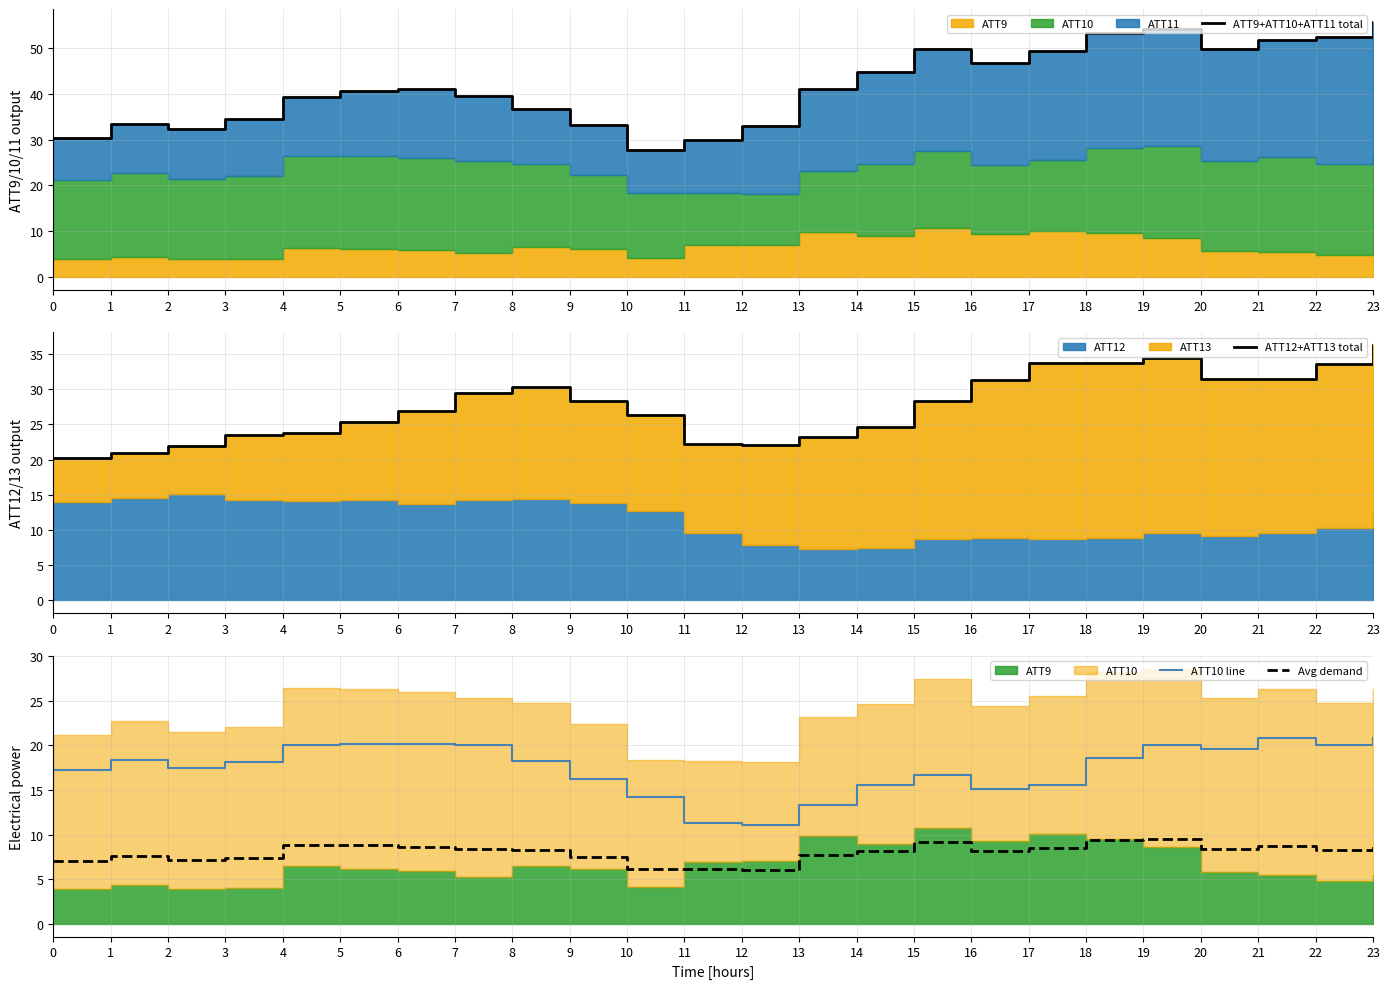

True or false: ATT10 line has a value of 34.2 at 7.

False